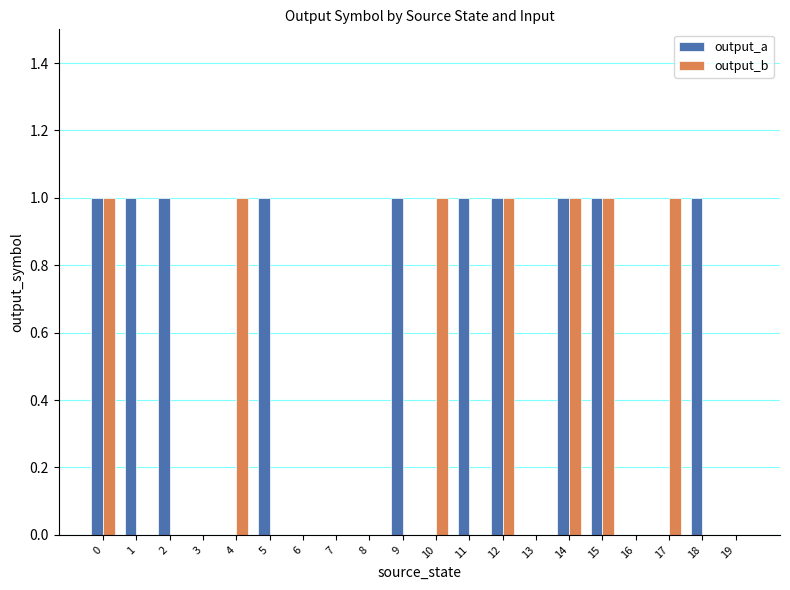

Which series has the largest total across all categories?

output_a